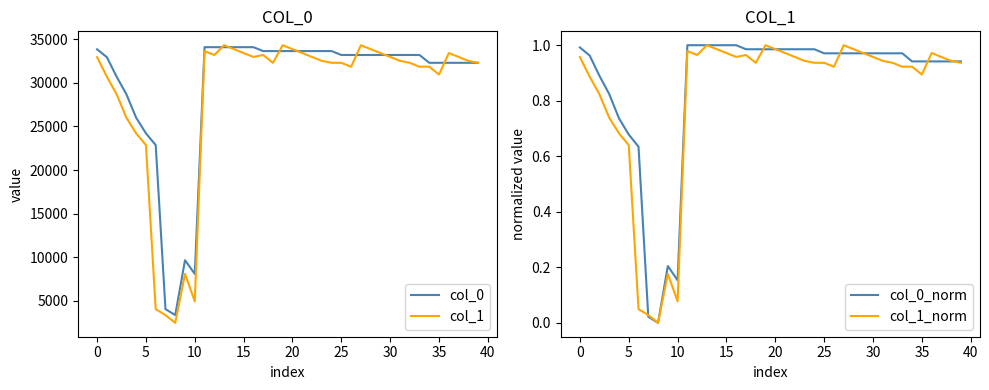

True or false: col_0 and col_0_norm cross at least once.

False